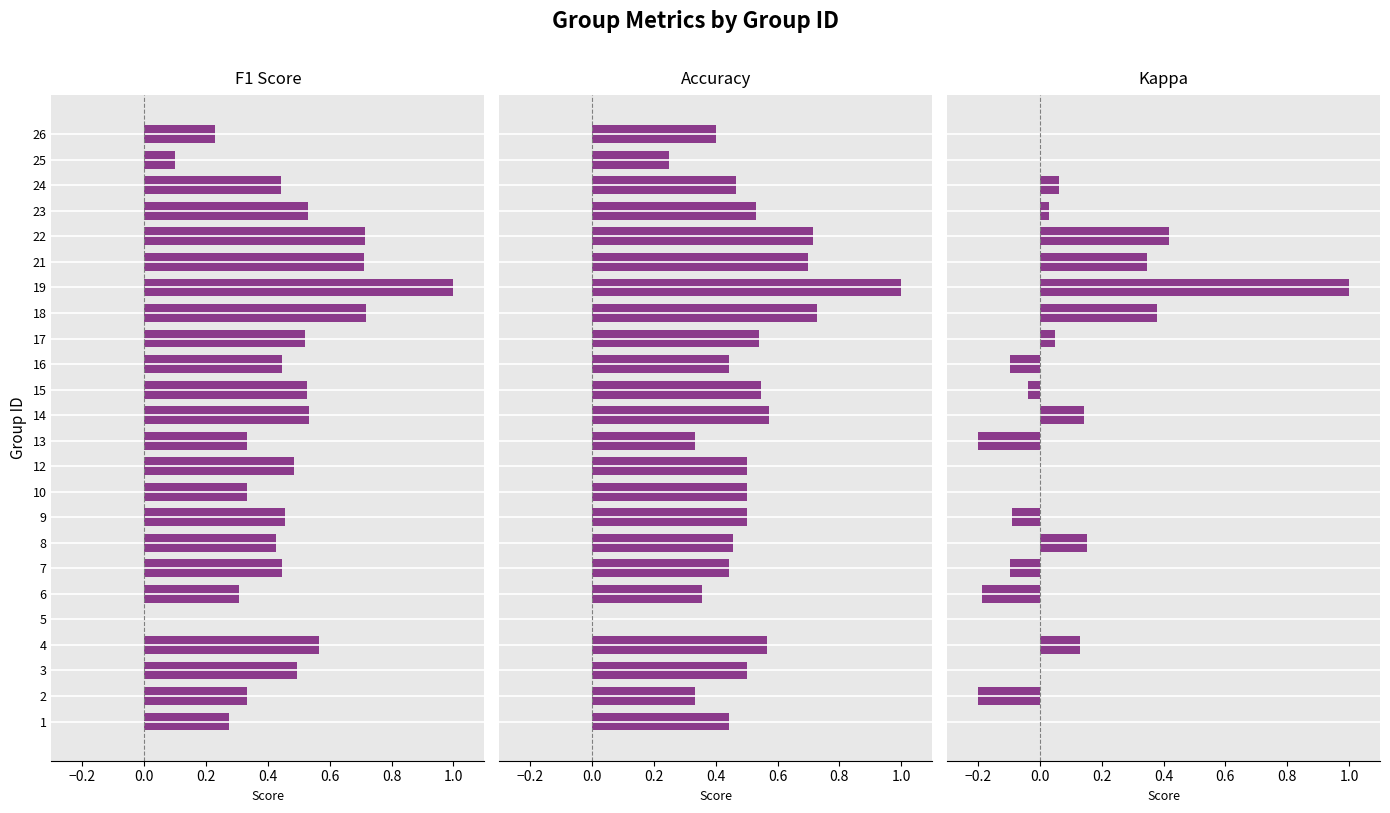

How many data points in Kappa are less than 0?

7